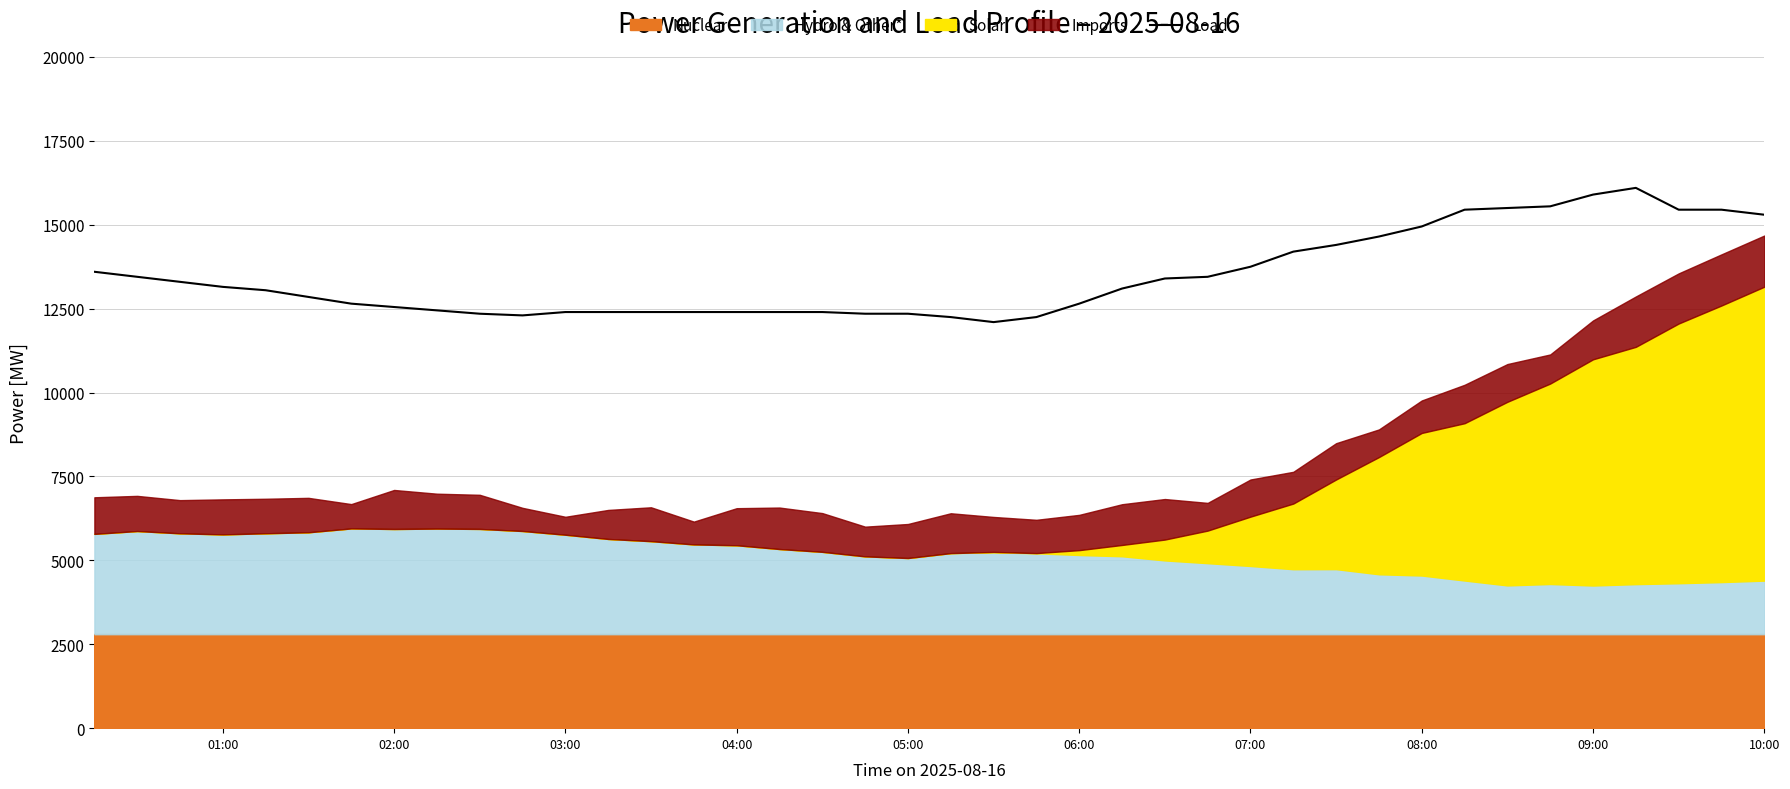

What is the minimum value for Load?

12100